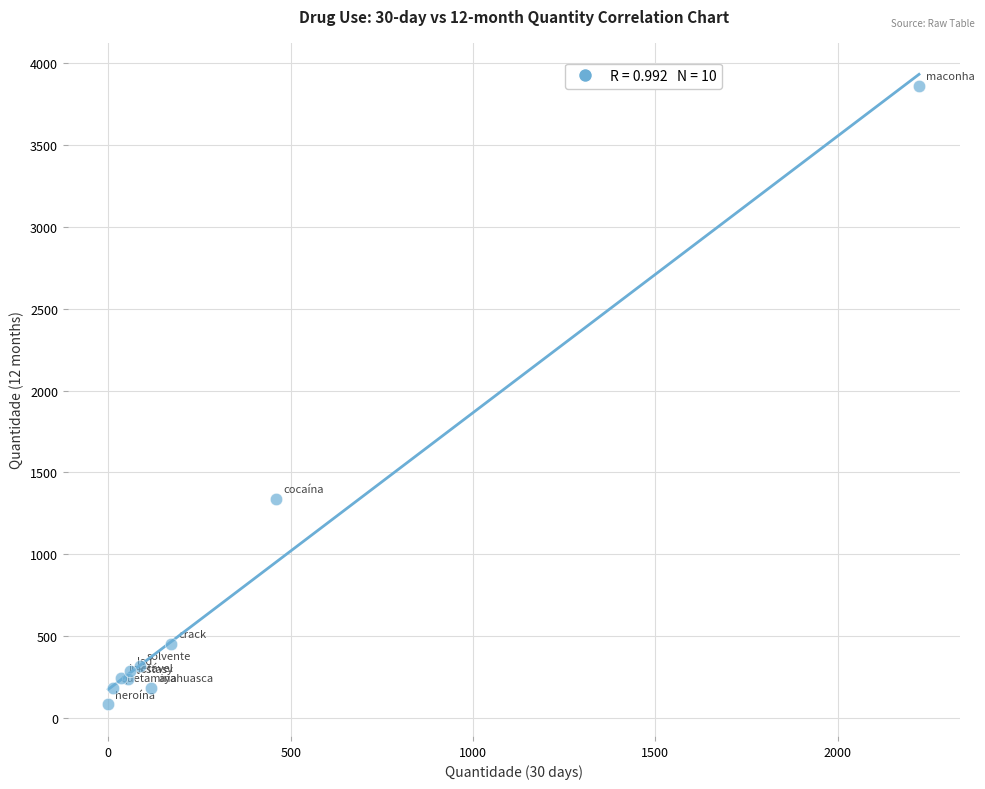

What Y value in the scatter plot is closest to 1973?

1340